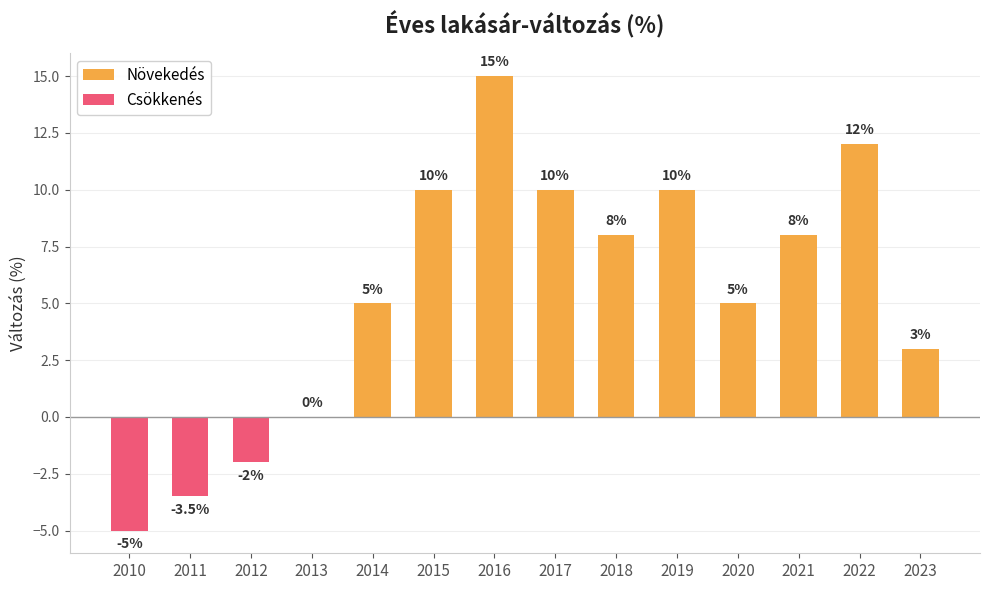

At which category is the sum across all series the highest?

2016